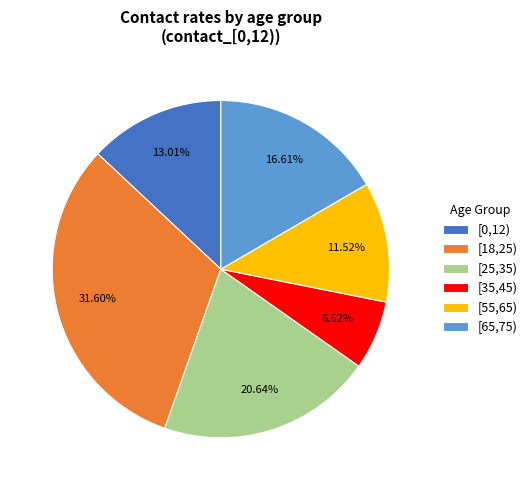

Do [18,25) and [0,12) together represent more than half of the pie?

No